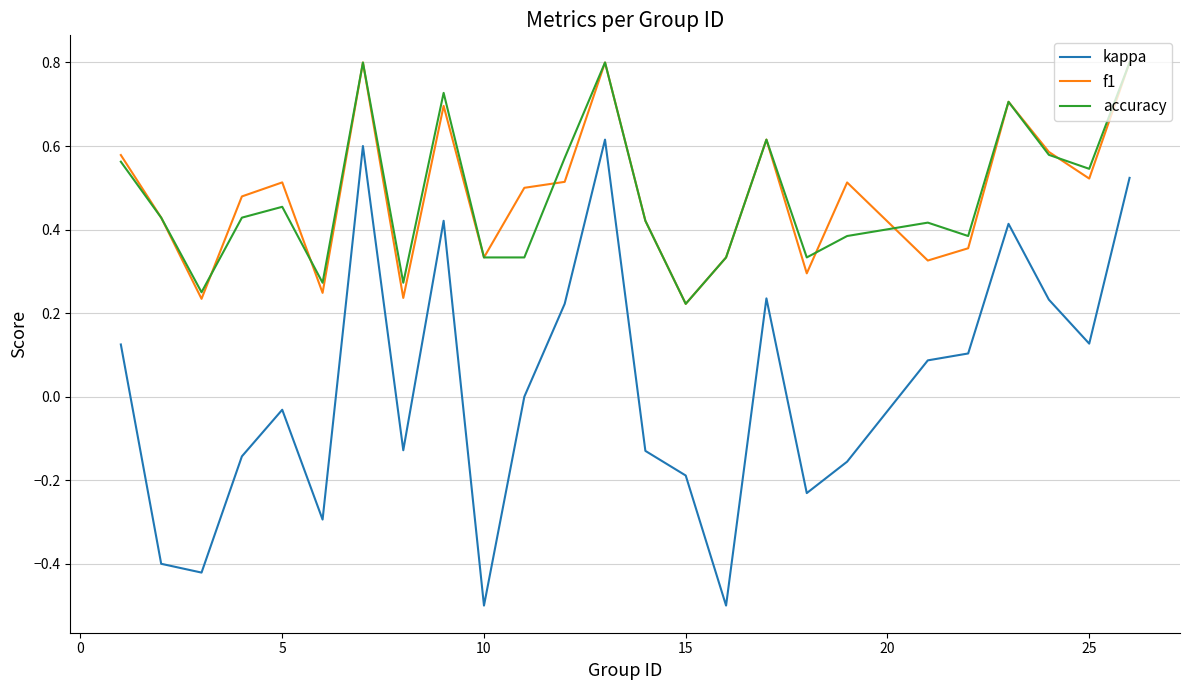

True or false: f1 and kappa intersect in this chart.

False